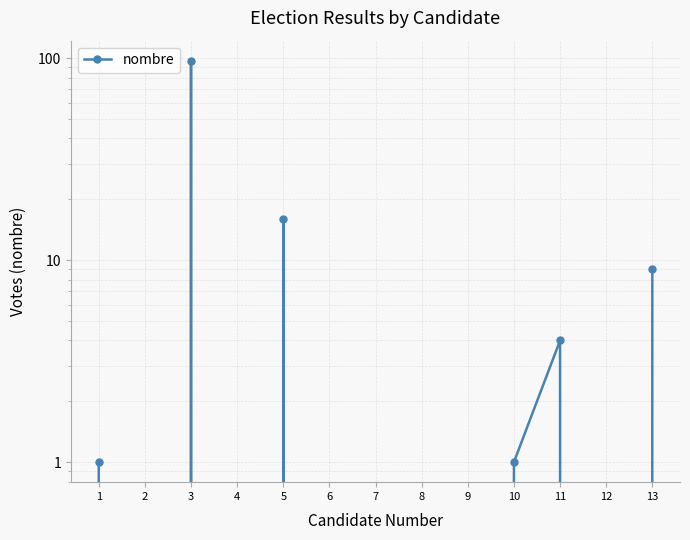

Reading left to right, what are all the values shown in this chart?

1=1	2=0	3=97	4=0	5=16	6=0	7=0	8=0	9=0	10=1	11=4	12=0	13=9